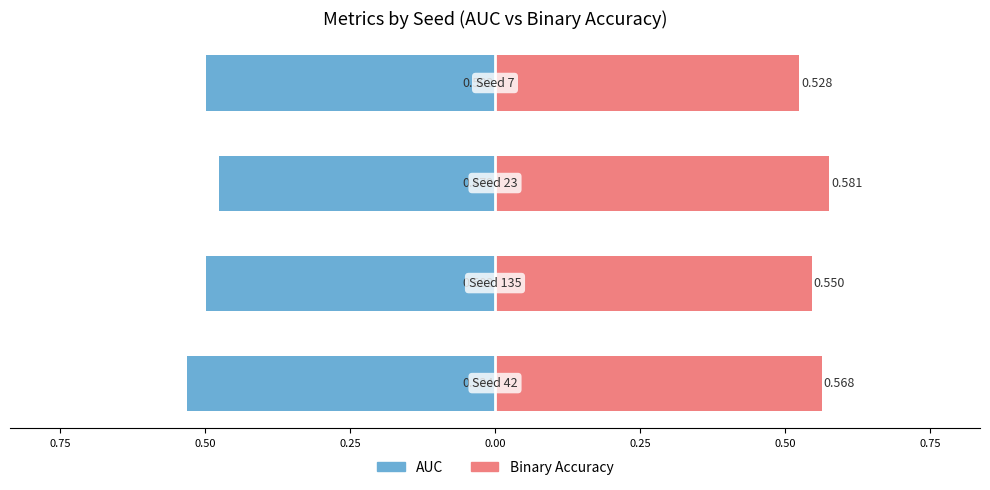

How many data points does each series have?

4